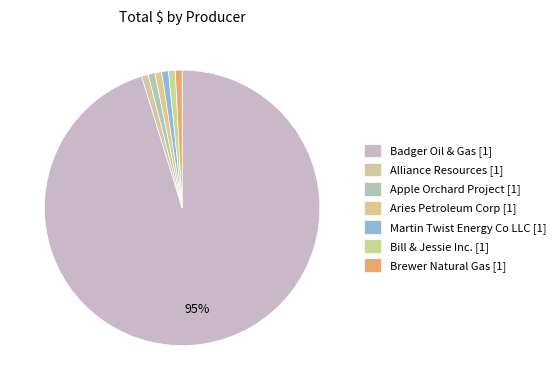

Between Martin Twist Energy Co LLC and Bill & Jessie Inc., which is larger?

Martin Twist Energy Co LLC